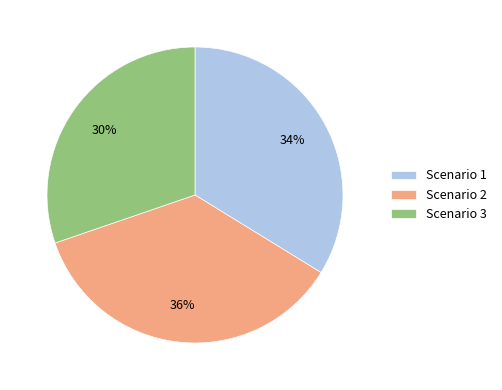

What is the largest slice in the pie chart?

Scenario 2